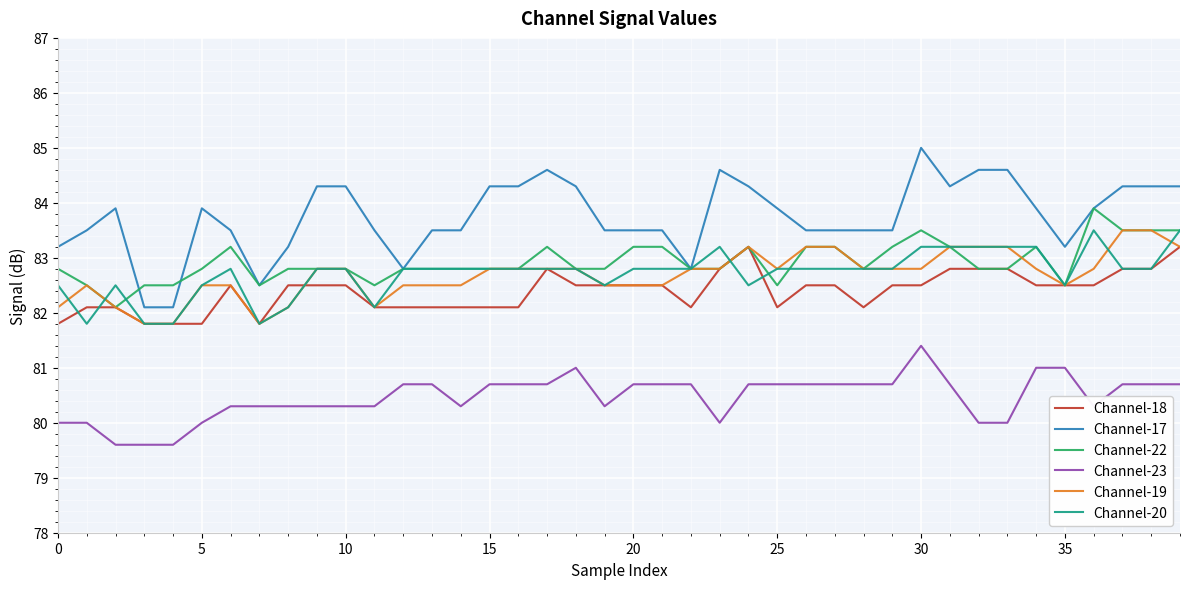

Which series has the widest spread of values?

Channel-17